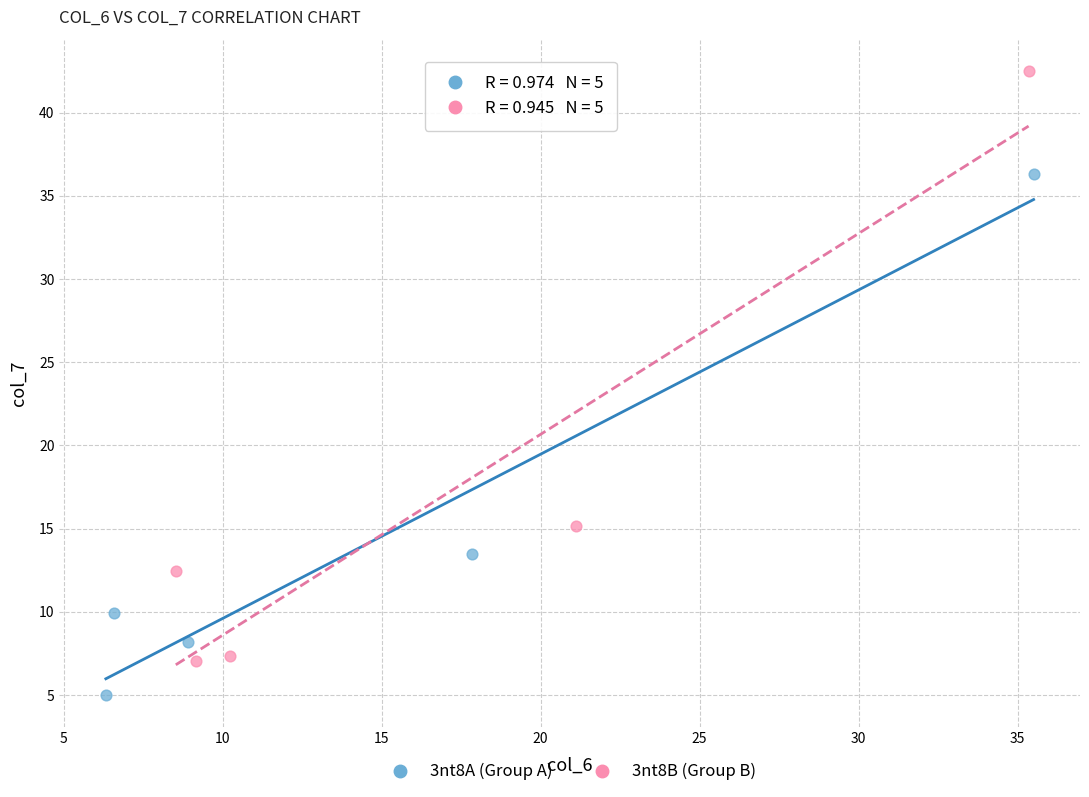

Which series has the widest spread of Y values?

3nt8B (Group B)